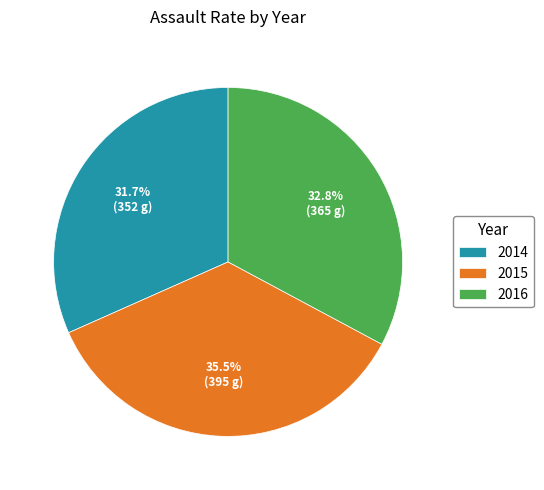

What portion of the pie excludes 2016?

67.2%